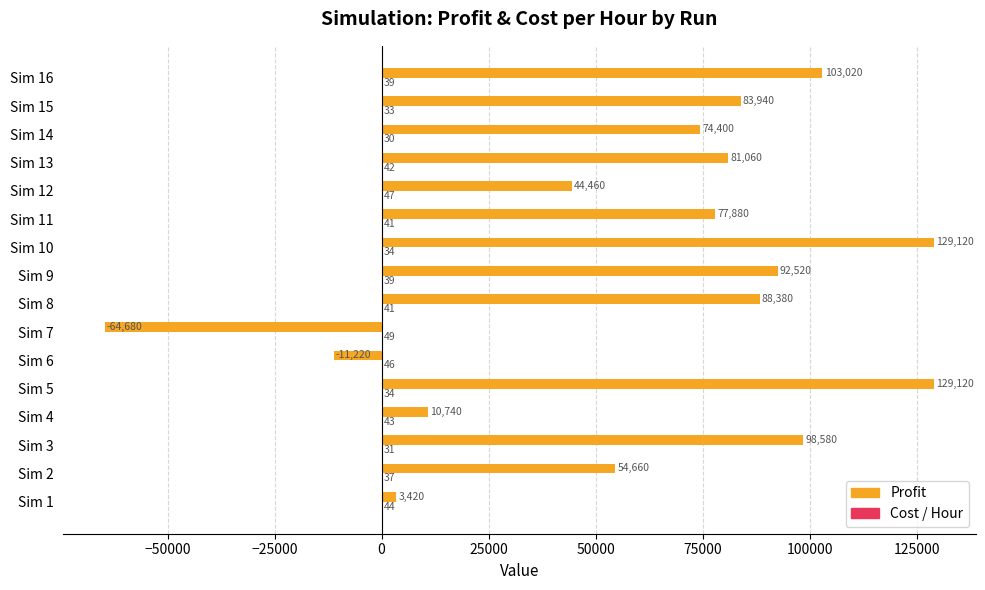

Which series changed the most between Sim 3 and Sim 4?

Profit